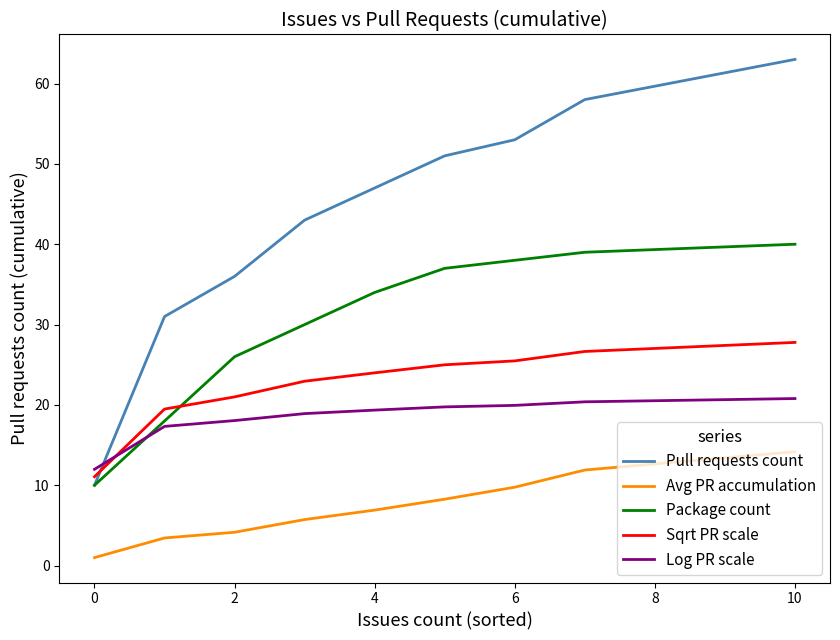

Which series has the largest total across all categories?

Pull requests count